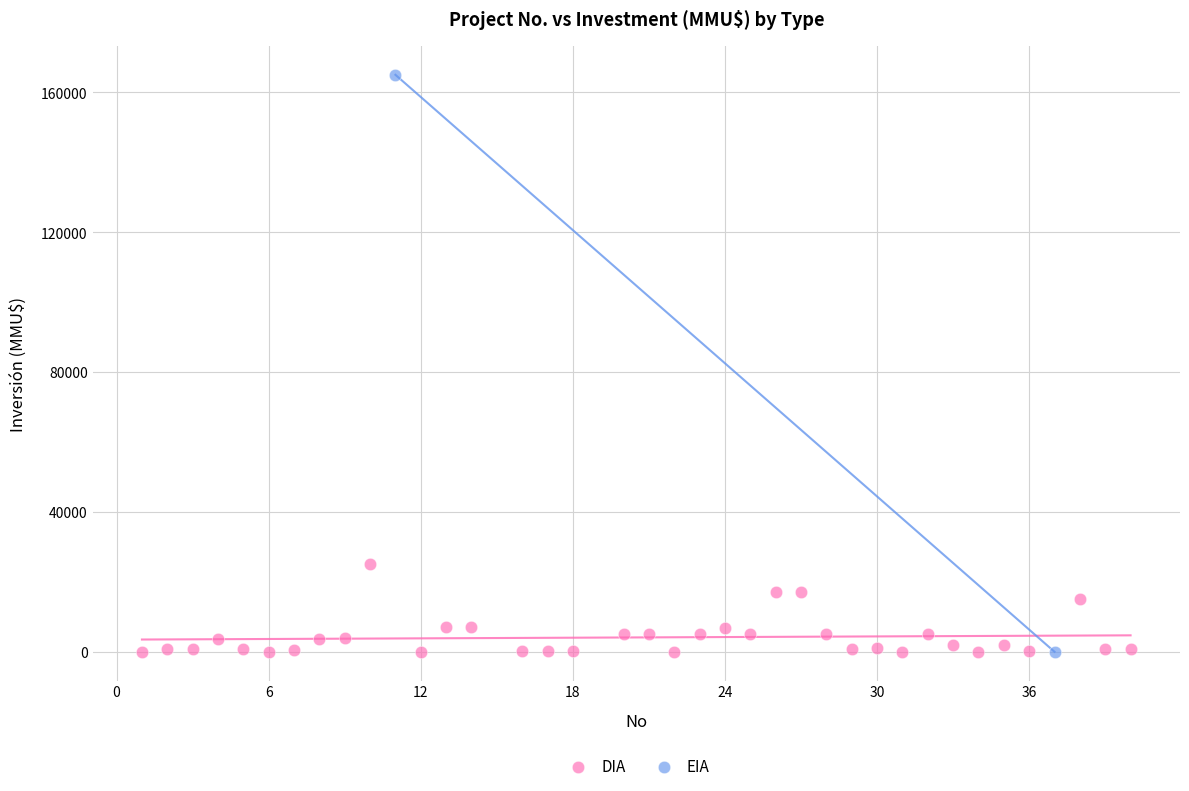

What are all the series names shown in the legend?

DIA, EIA